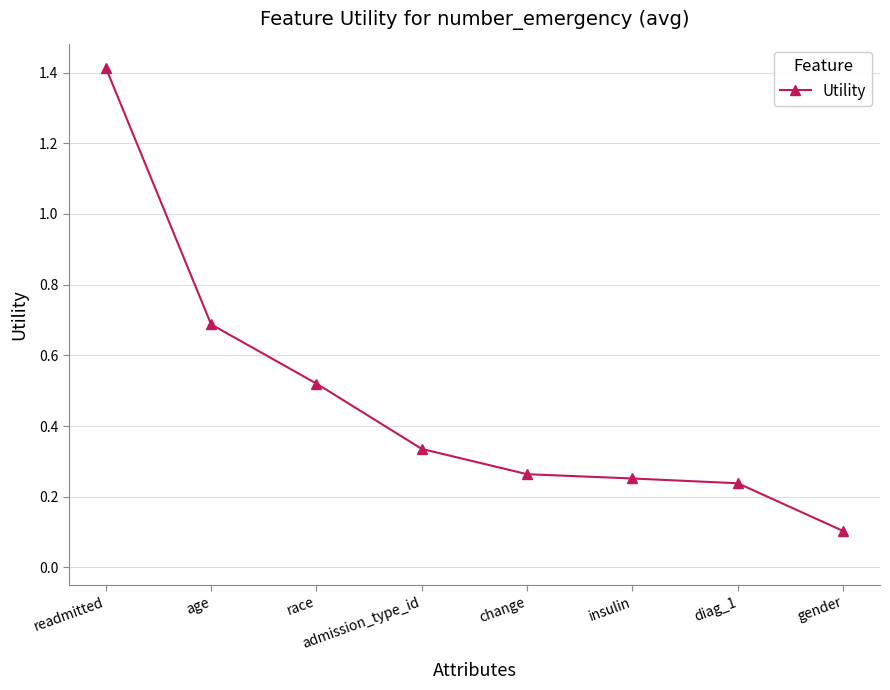

Which has a higher value, readmitted or diag_1?

readmitted